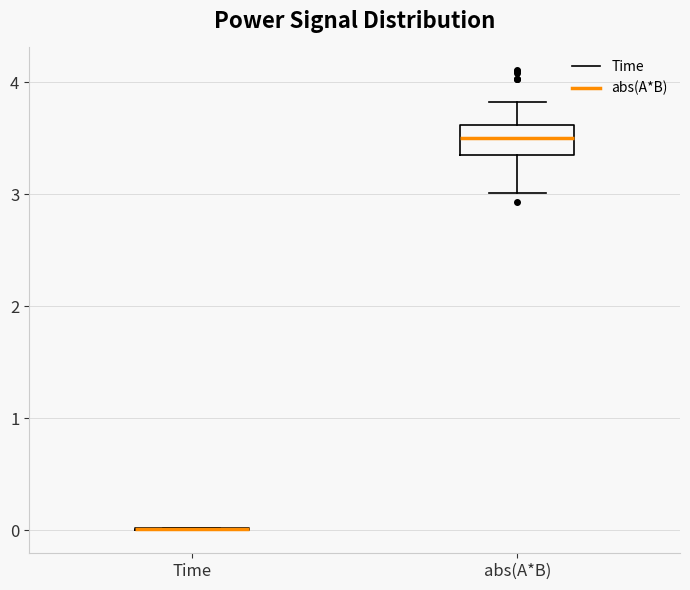

Where does the median line of the box for abs(A*B) sit on the y-axis? The values are not printed on the chart, so give them approximately, as read against the axis.

3.5